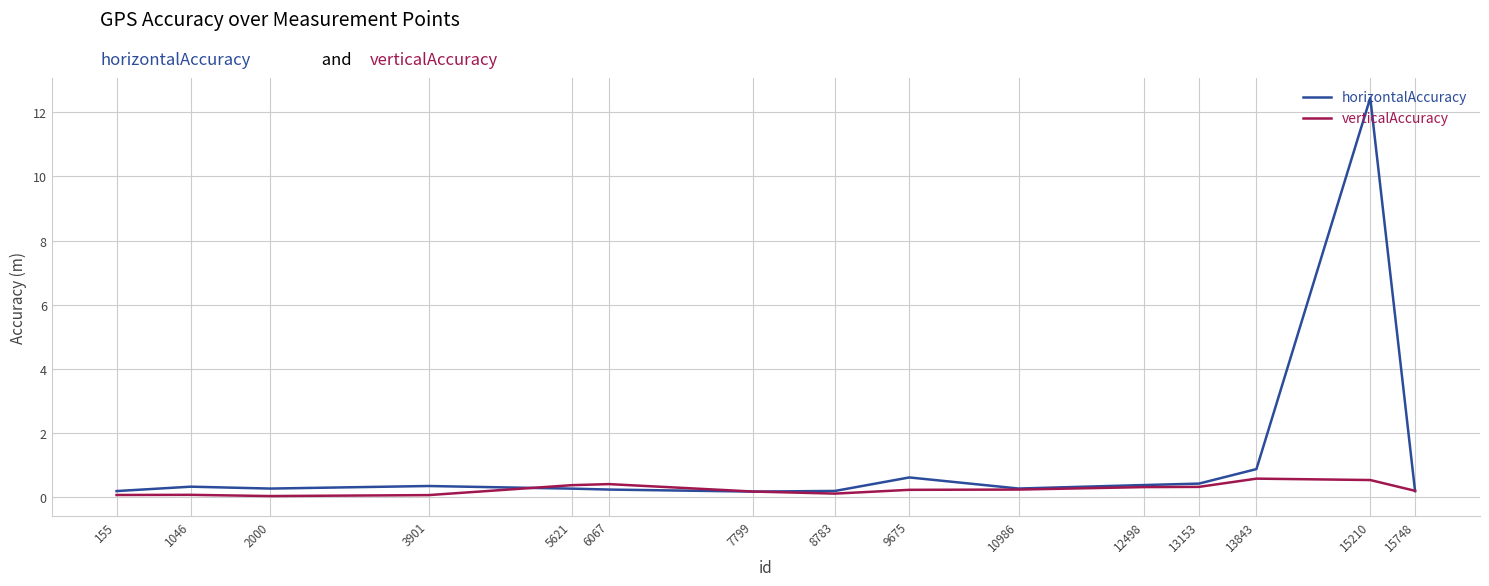

What is the maximum value shown in the chart?

12.4